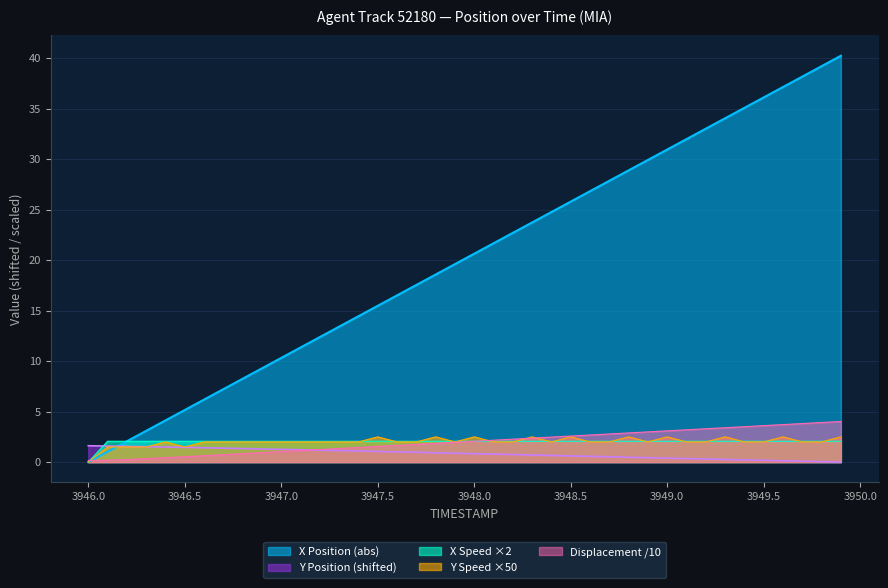

How many values in the X series exceed 2?

20